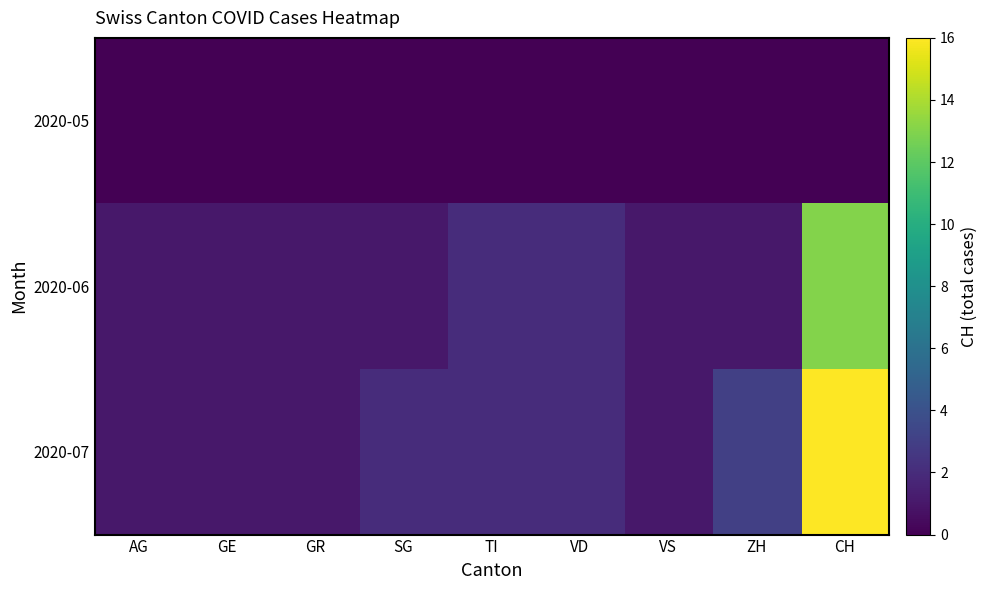

Reading left to right, list all the values displayed in this chart.

2020-05: AG=0	GE=0	GR=0	SG=0	TI=0	VD=0	VS=0	ZH=0	CH=0
2020-06: AG=1	GE=1	GR=1	SG=1	TI=2	VD=2	VS=1	ZH=1	CH=13
2020-07: AG=1	GE=1	GR=1	SG=2	TI=2	VD=2	VS=1	ZH=3	CH=16